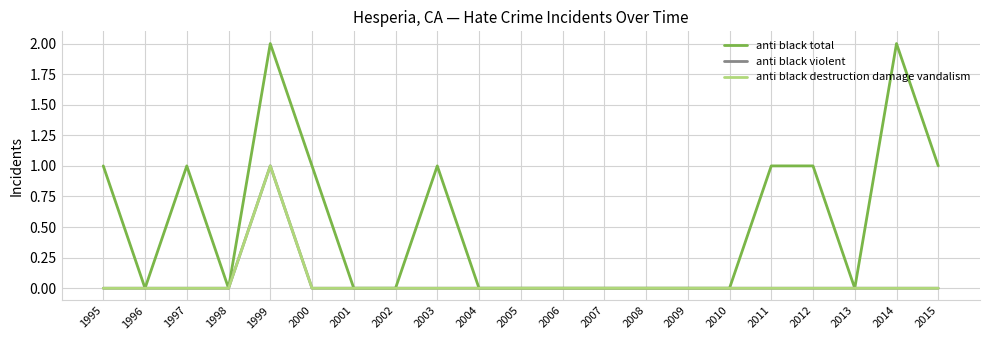

Does the chart display data point markers on the line(s)?

No